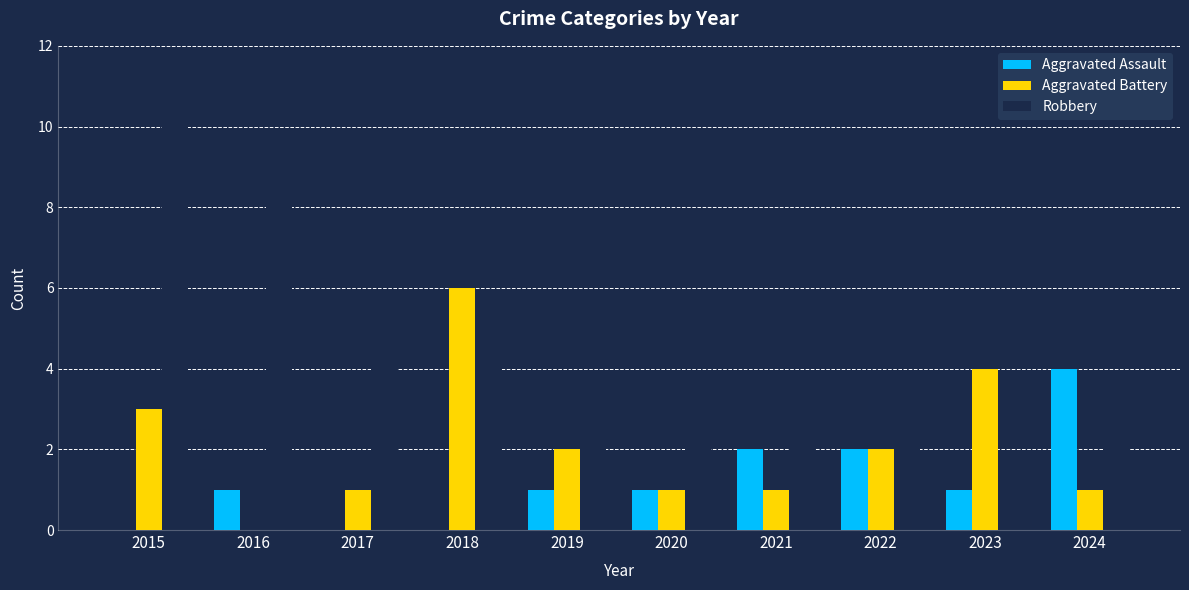

At which category does the chart reach its peak across all series?

2015